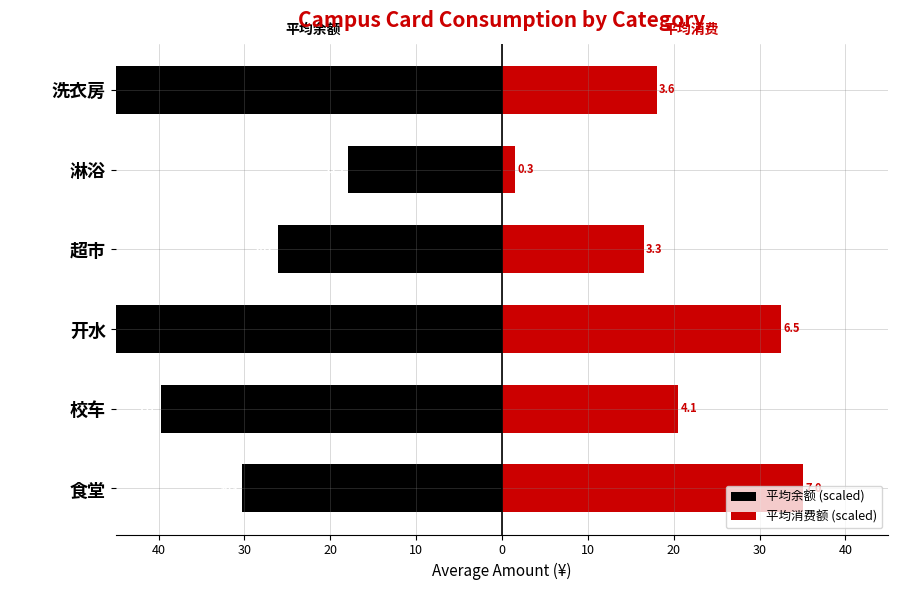

How many distinct data groups are displayed?

2